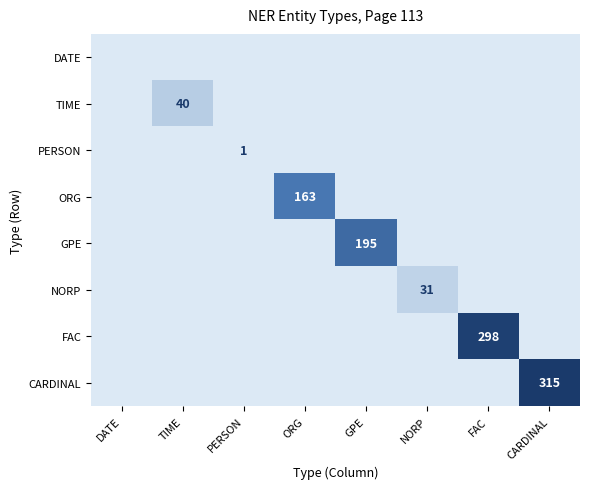

The GPE series shows 195 at GPE. True or false?

True